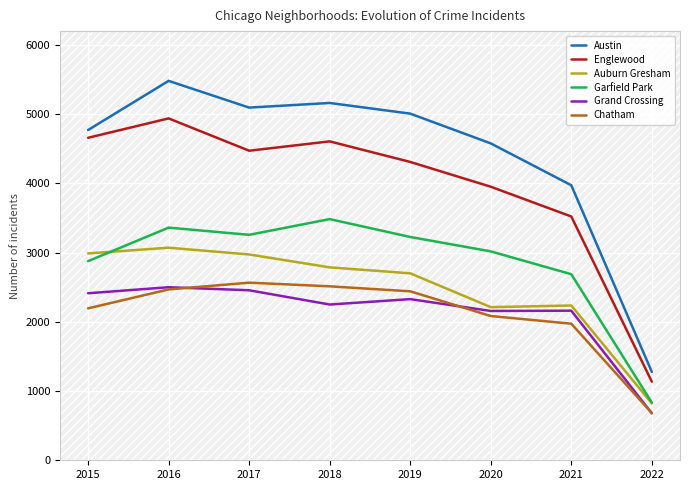

Count the number of data series in this chart.

6